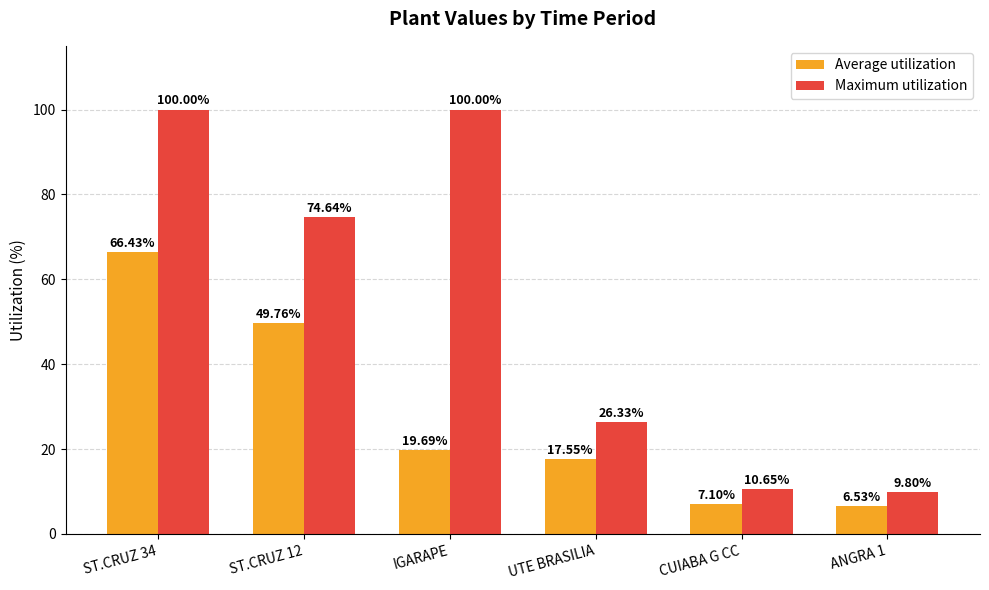

What is the sum of the Average utilization values at ST.CRUZ 34 and ST.CRUZ 12?

116.2